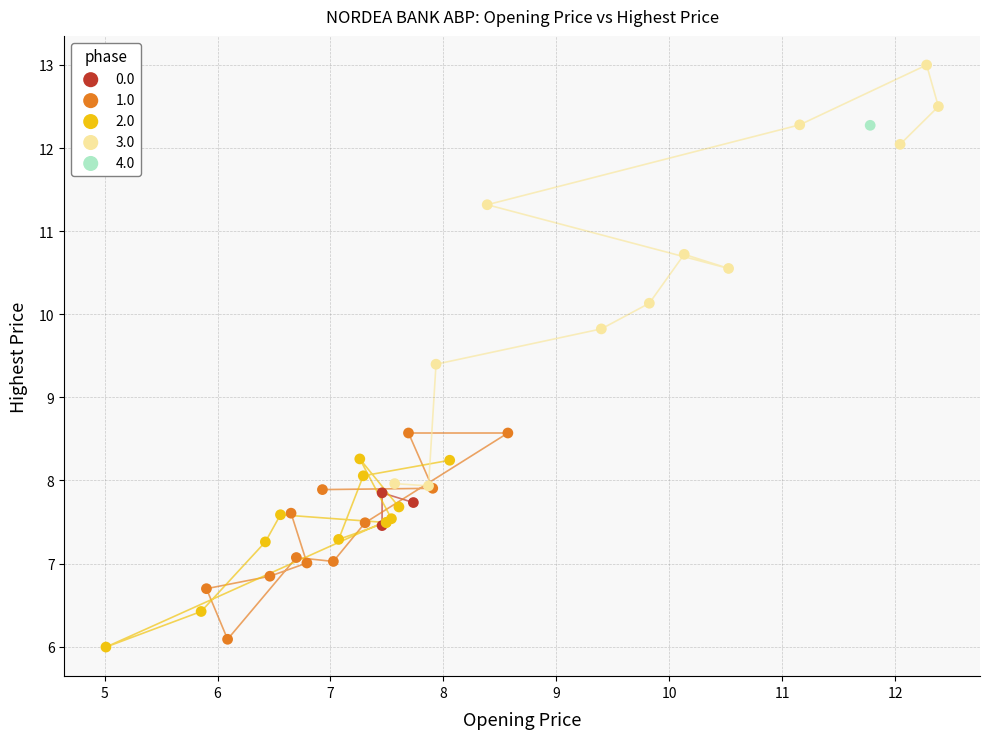

Which series reaches the minimum Y coordinate?

2.0